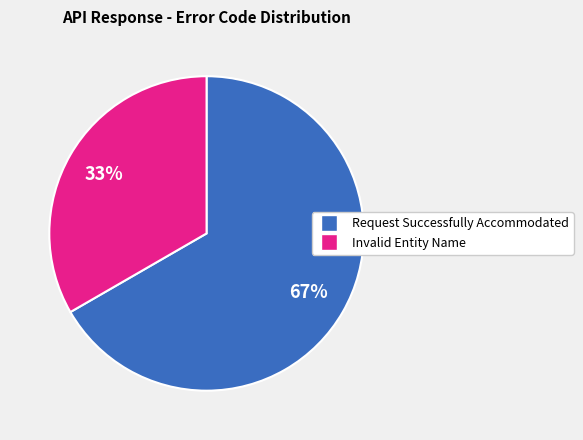

What is the ratio of the value at Request Successfully Accommodated to the value at Invalid Entity Name?

2.0